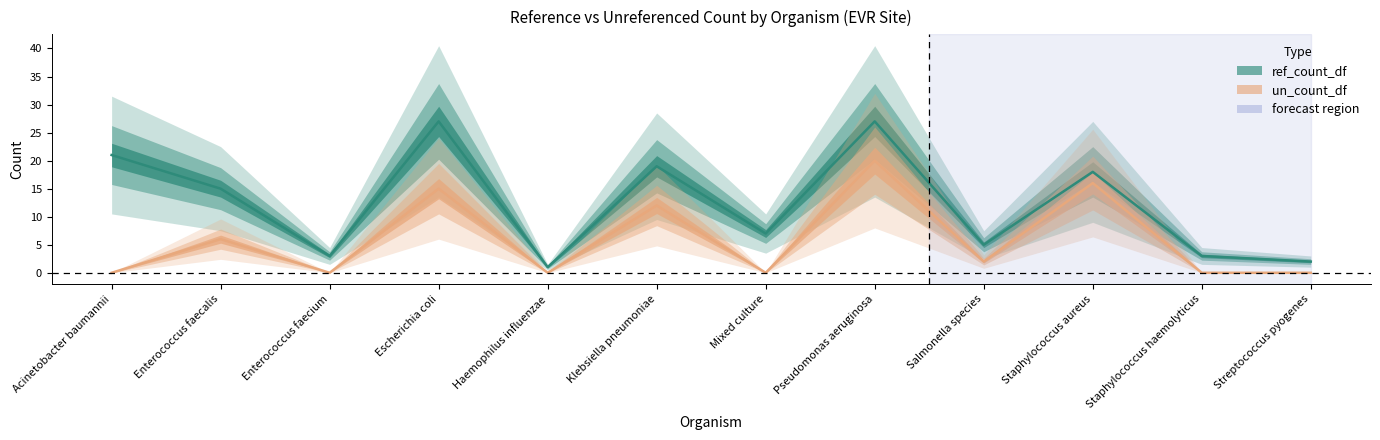

Does the chart have visible grid lines?

No